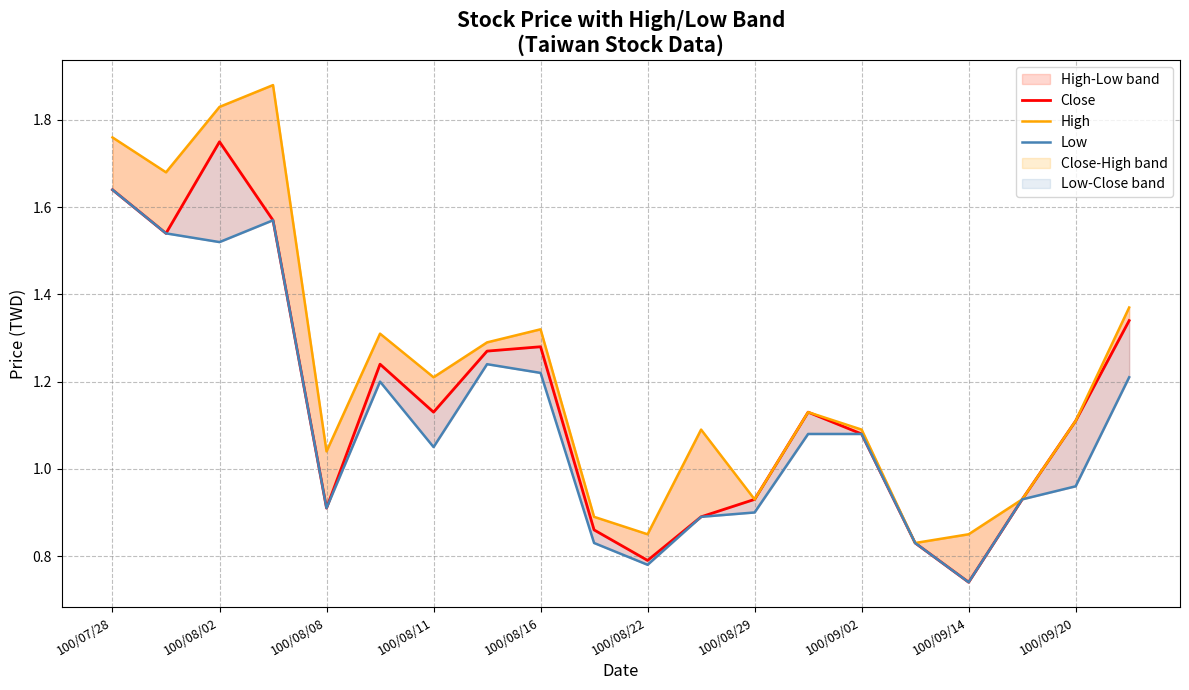

True or false: Low has more than 2 points higher than both neighbors.

True